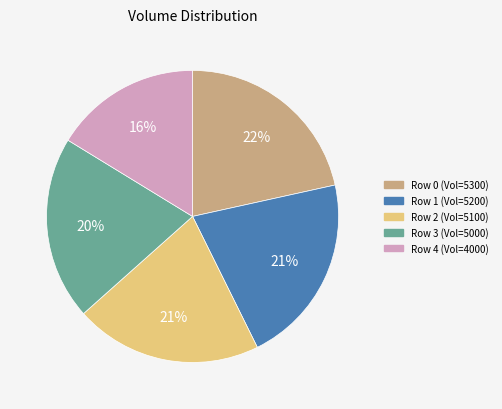

What is the smallest slice in the pie chart?

Row 4